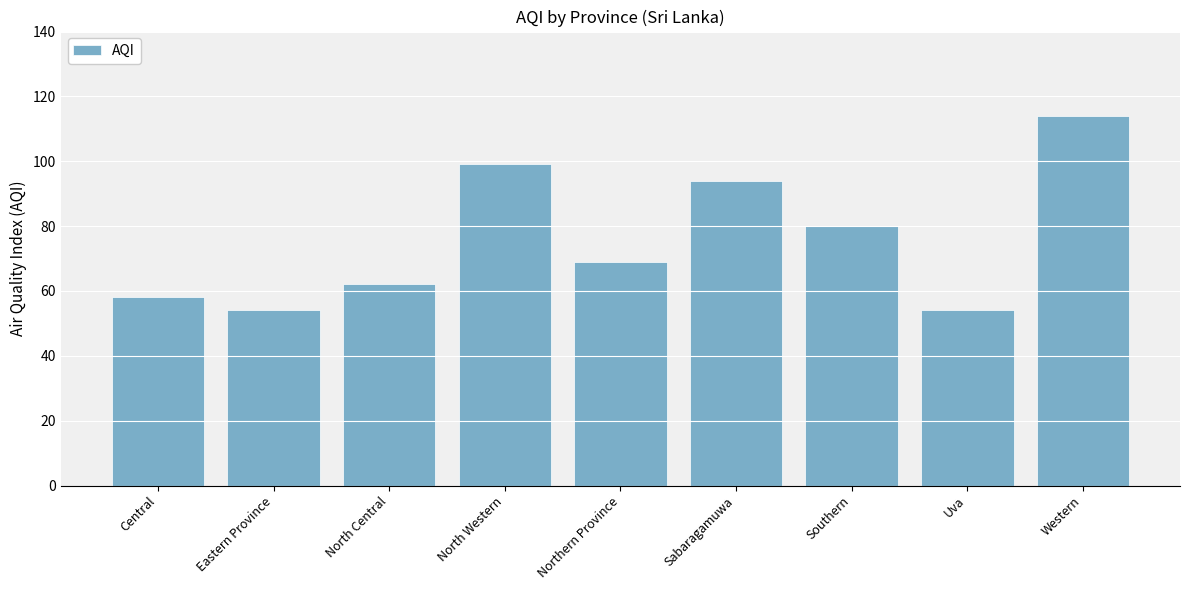

True or false: the data shows 114 at Western.

True